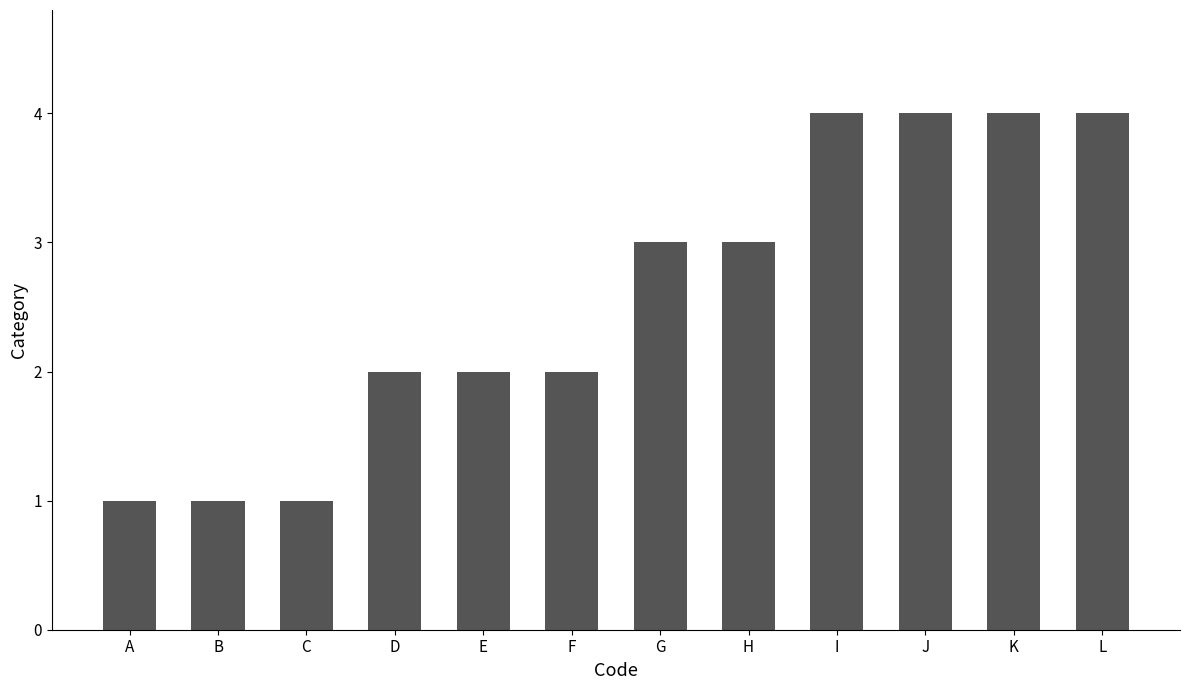

The chart shows a value of 3 at G. True or false?

True